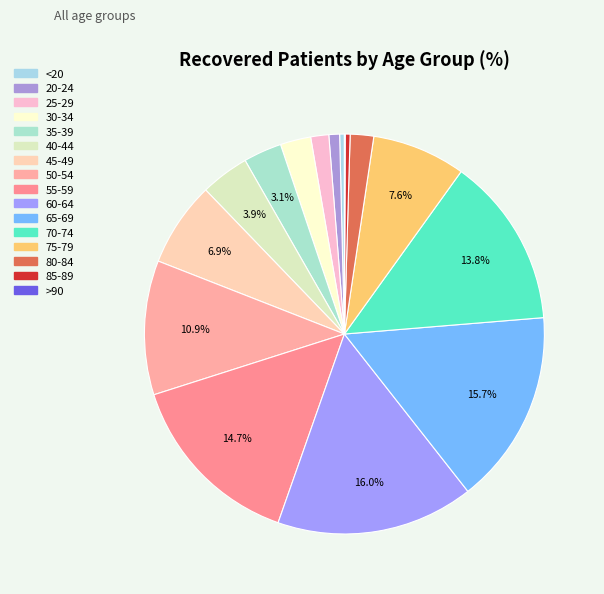

To the nearest percent, what is the difference between the largest and smallest slice percentages?

16%